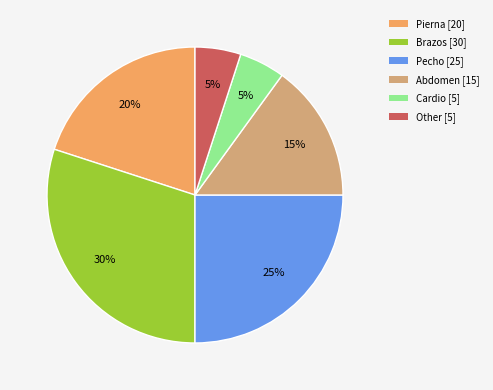

Which has a higher value, Other [5] or Brazos [30]?

Brazos [30]